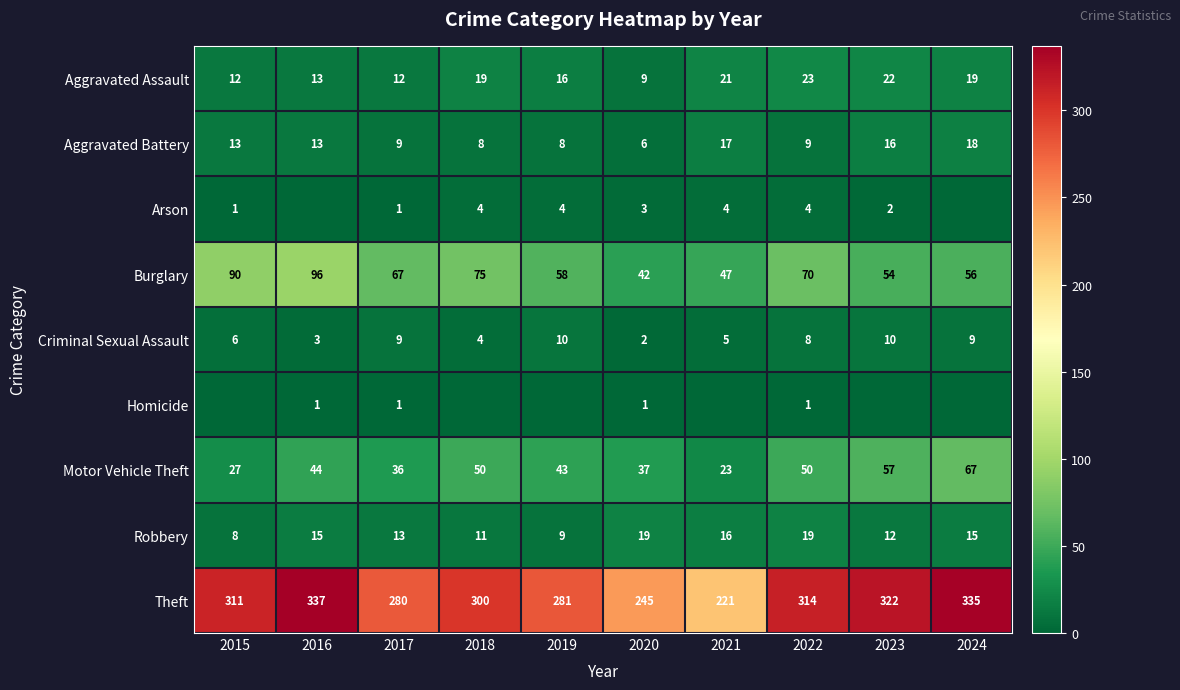

Is the value of Aggravated Assault at 2023 greater than the value of Motor Vehicle Theft at 2015?

No